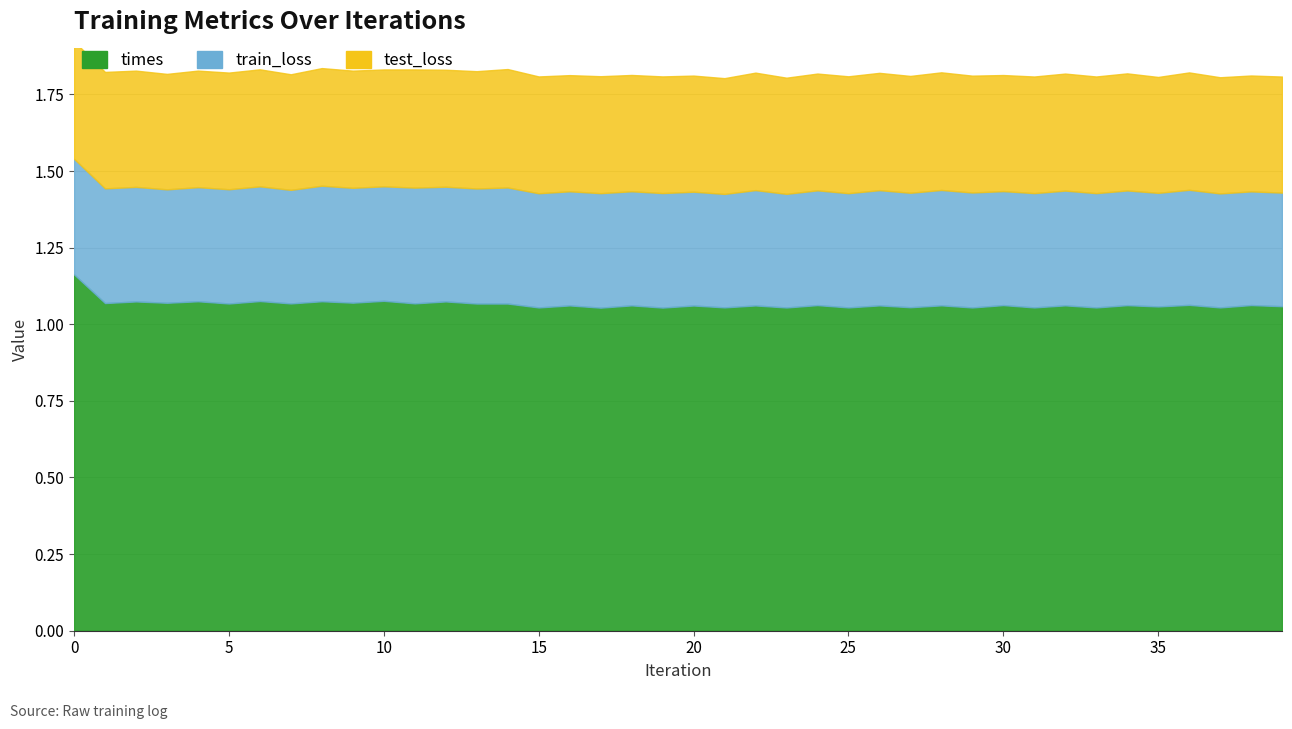

What is the minimum value for times?

1.1